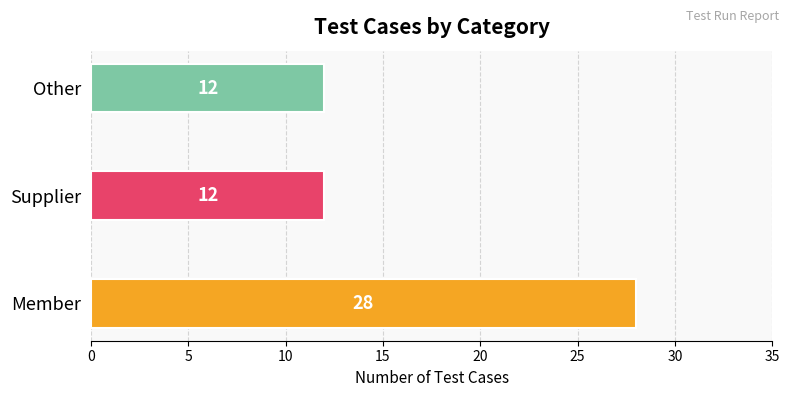

What is the ratio of the value at Member to the value at Supplier?

2.3